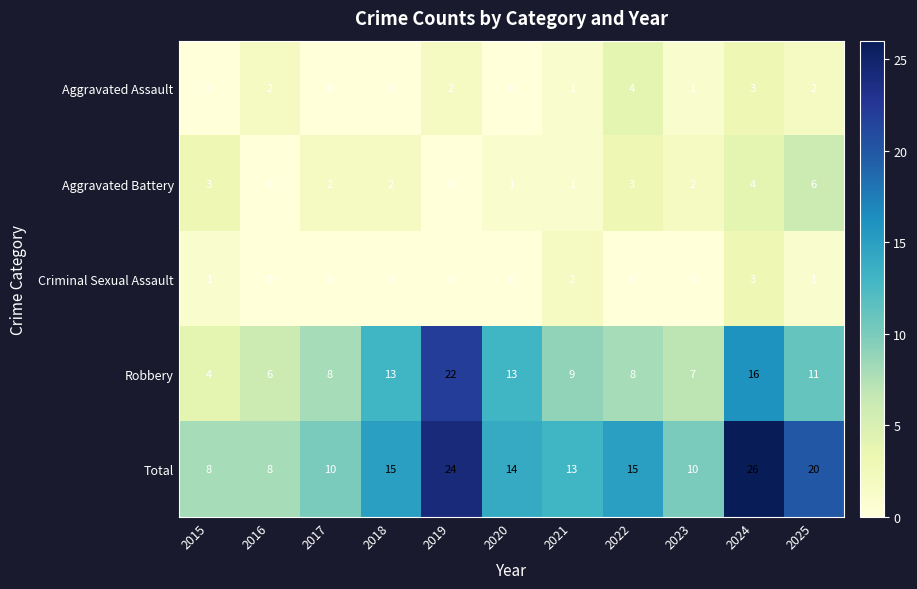

Rank the series at 2022 from highest to lowest value.

Total, Robbery, Aggravated Assault, Aggravated Battery, Criminal Sexual Assault